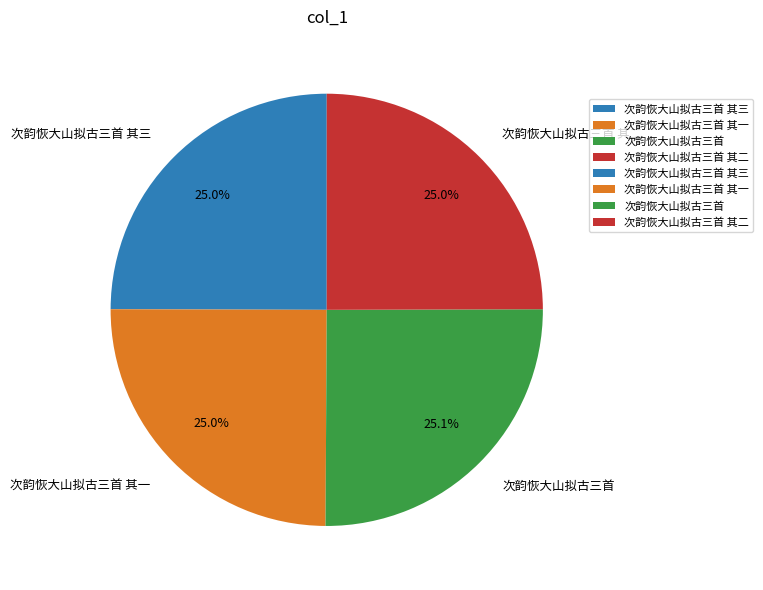

Is there a majority slice in this chart?

No